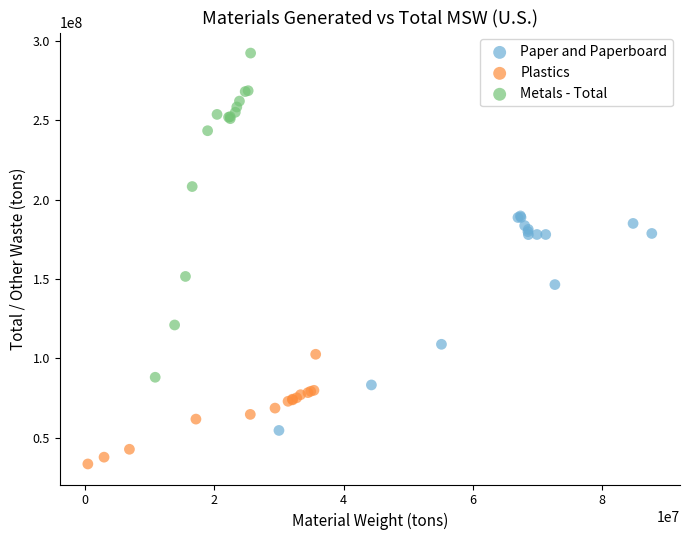

Which series reaches the maximum Y coordinate?

Metals - Total